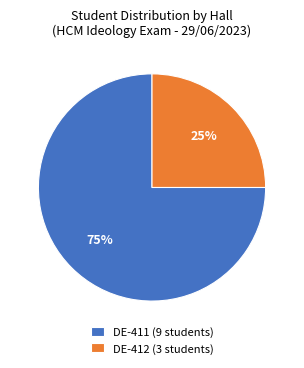

Which has a higher value, DE-412 or DE-411?

DE-411